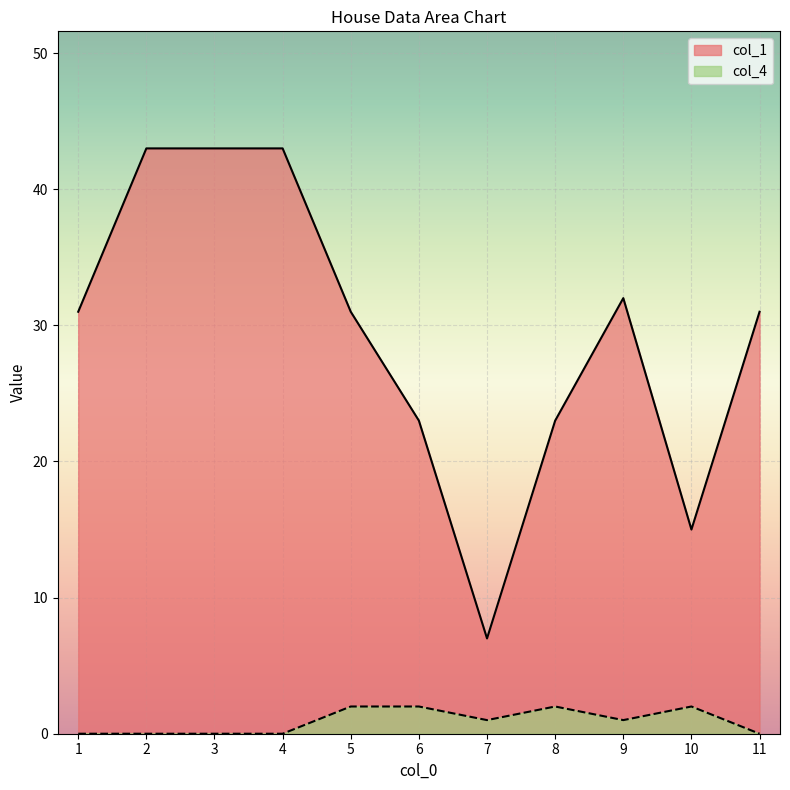

What are all the series names shown in the legend?

col_1, col_4